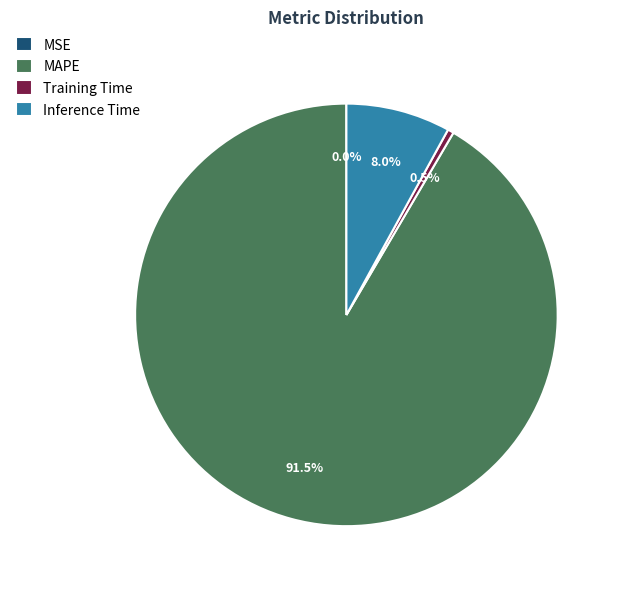

Is there a majority slice in this chart?

Yes